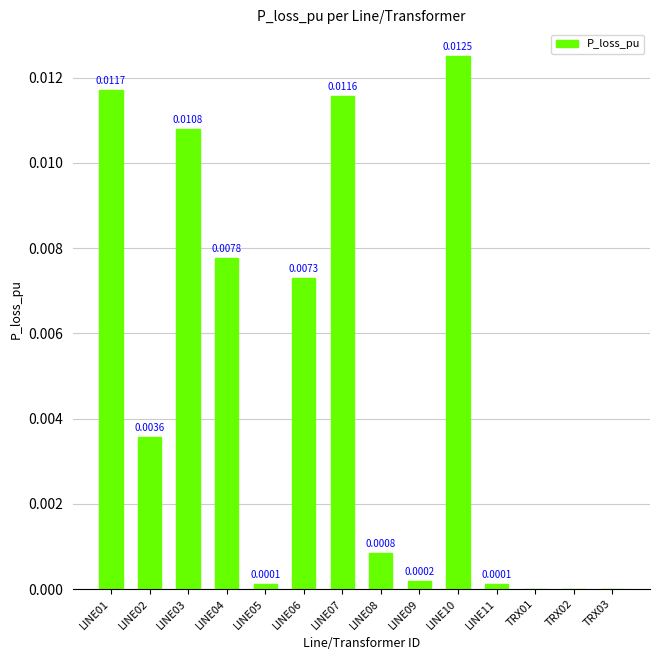

Which has a higher value, LINE08 or LINE01?

LINE01